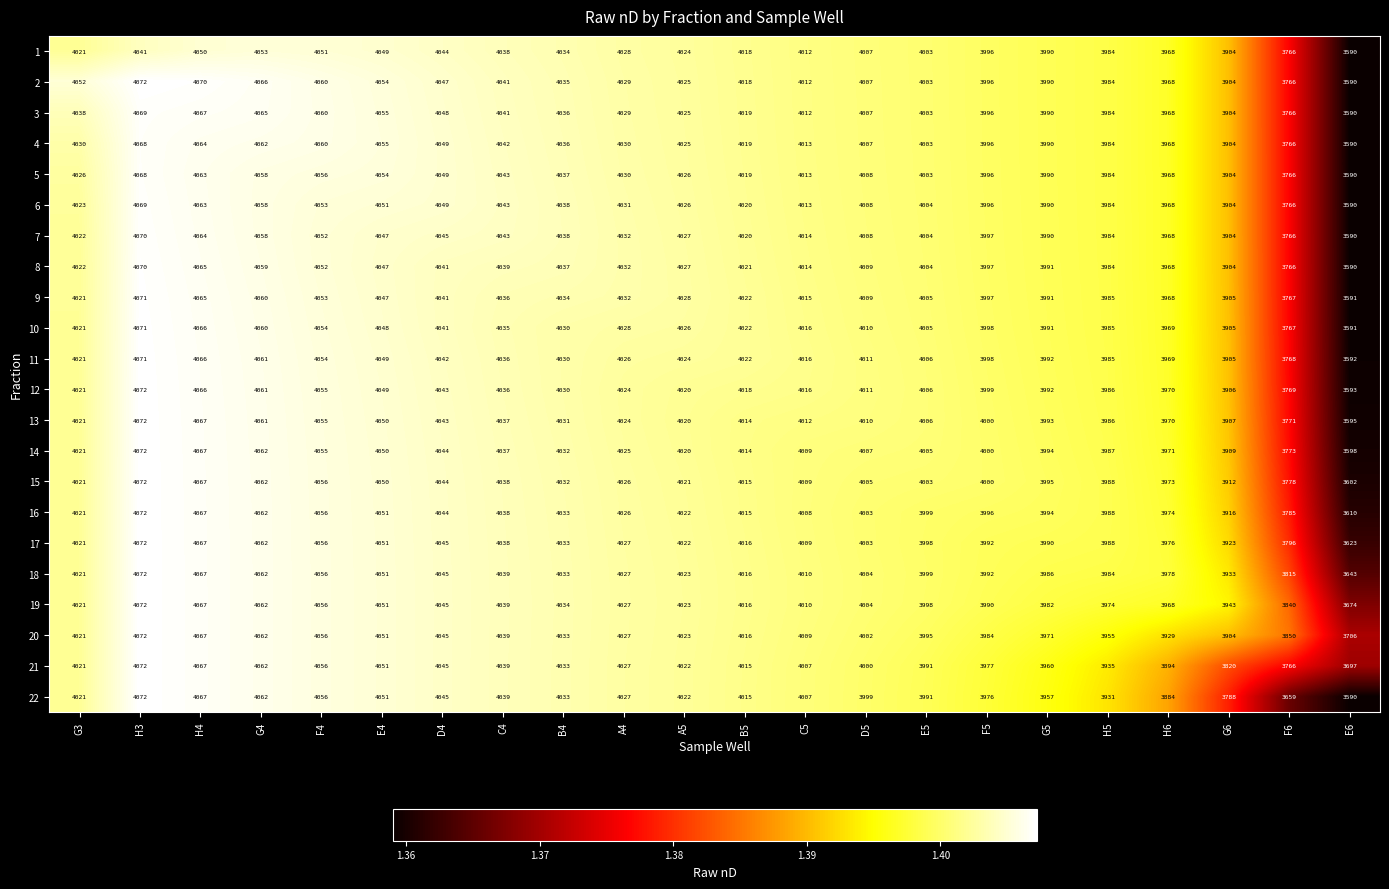

Which label corresponds to the largest value in the chart?

H3